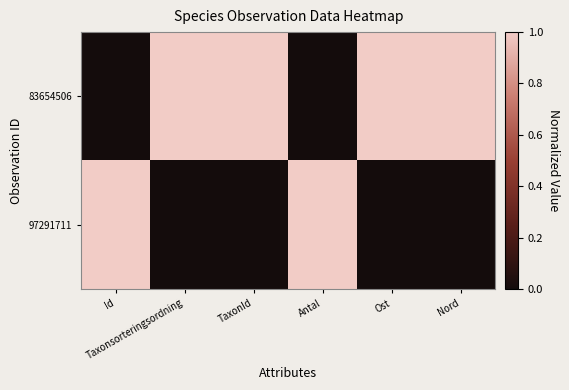

Which series changed the most between TaxonId and Ost?

83654506